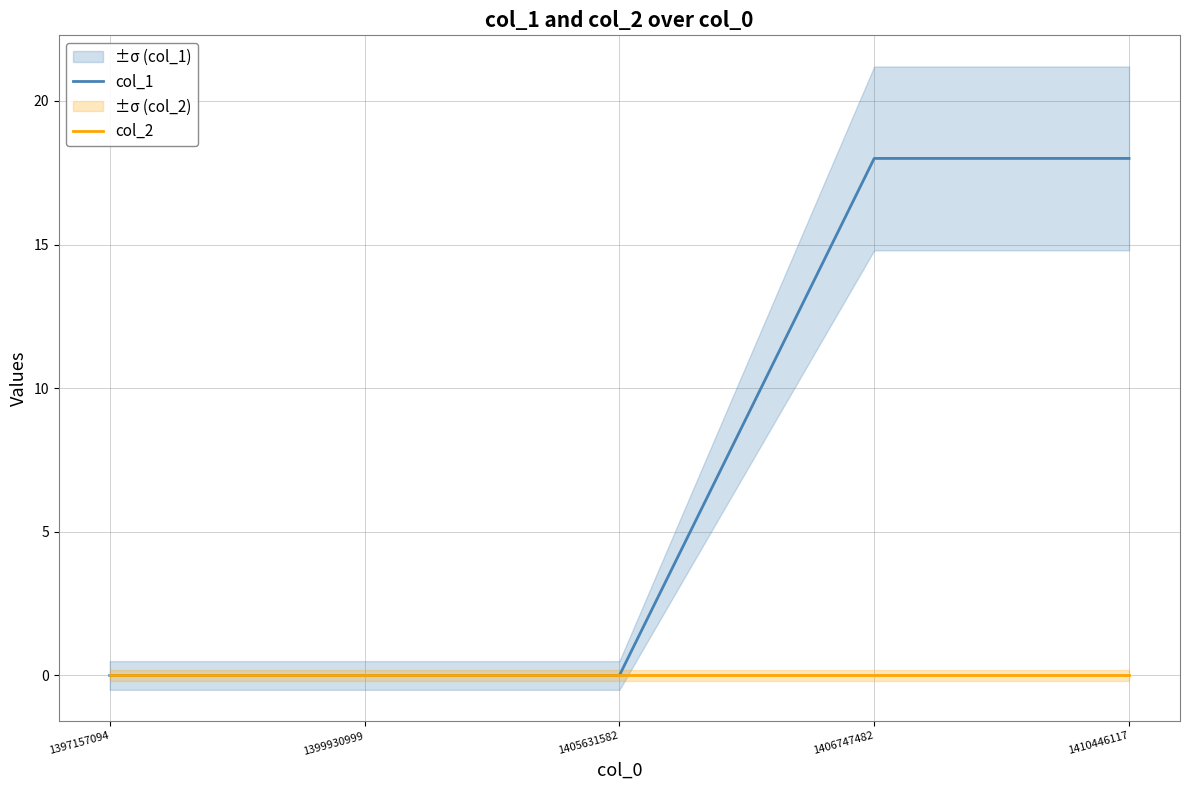

True or false: col_1 has more than 1 points higher than both neighbors.

False